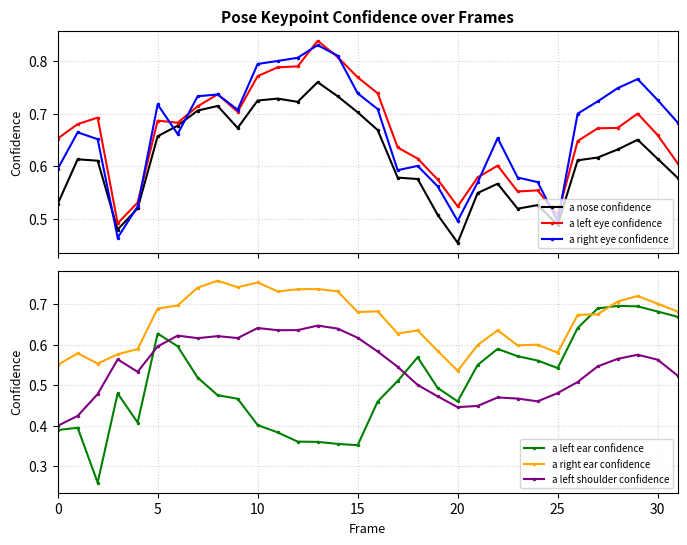

What is the highest value of the a left eye confidence series?

0.8